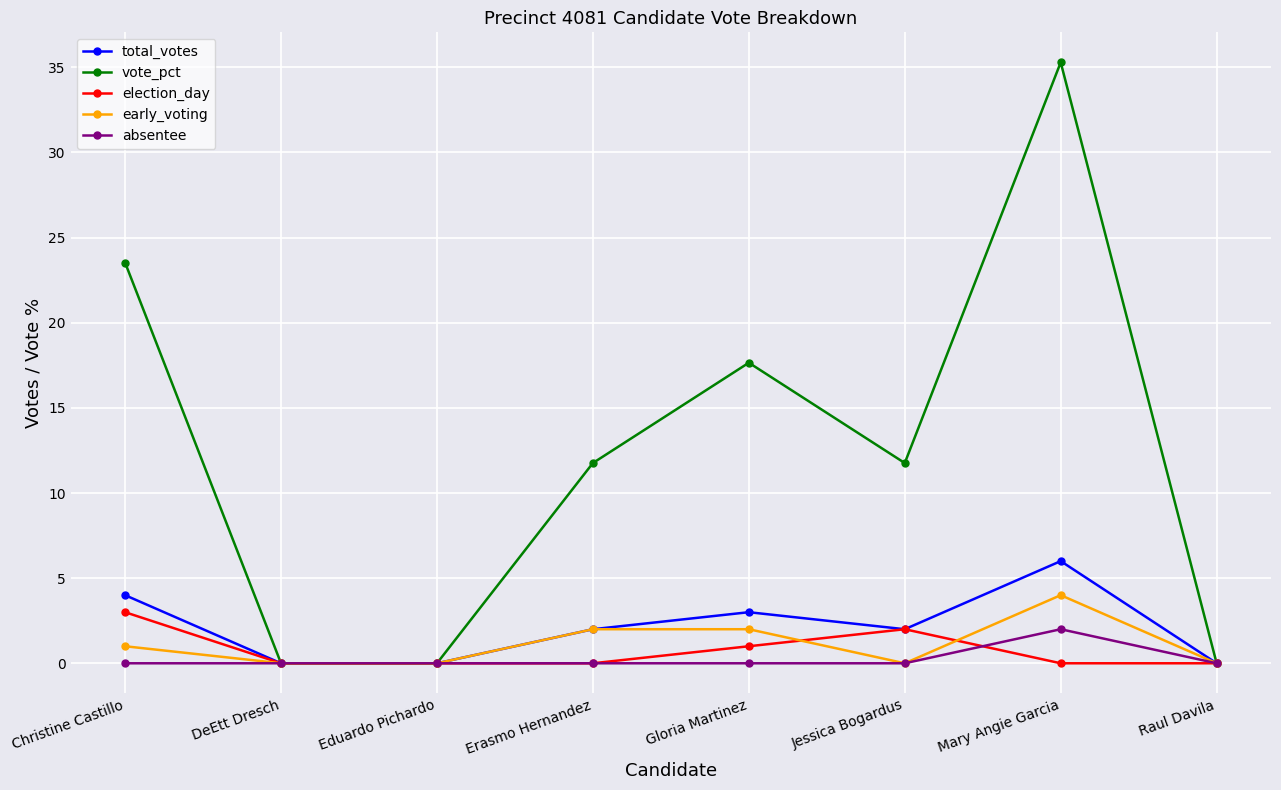

The election_day series shows 0.0 at DeEtt Dresch. True or false?

True